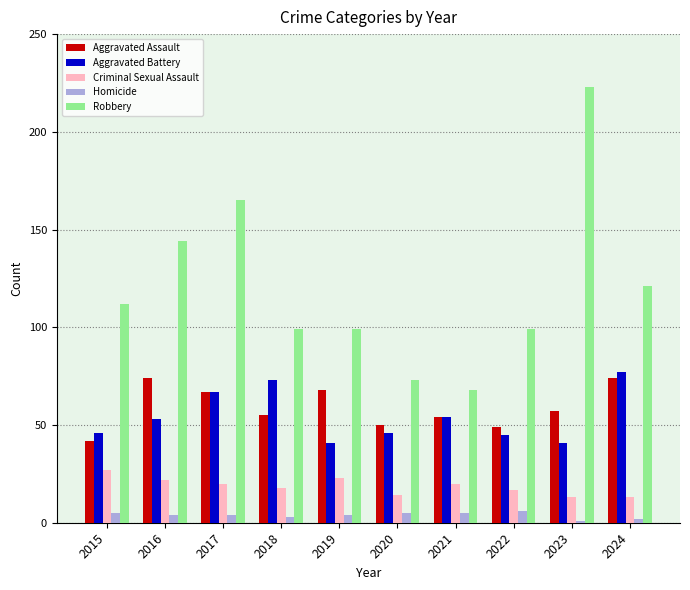

Reading left to right, what are all the values shown in this chart?

Aggravated Assault: 42	74	67	55	68	50	54	49	57	74
Aggravated Battery: 46	53	67	73	41	46	54	45	41	77
Criminal Sexual Assault: 27	22	20	18	23	14	20	17	13	13
Homicide: 5	4	4	3	4	5	5	6	1	2
Robbery: 112	144	165	99	99	73	68	99	223	121